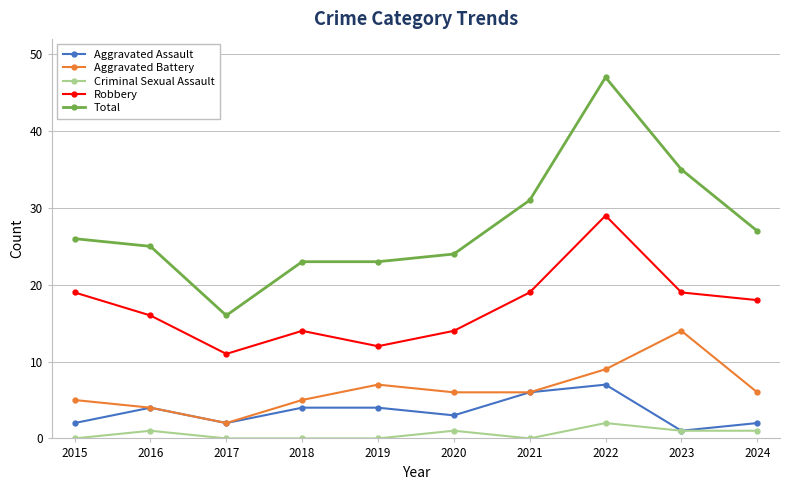

Between 2020 and 2023, which series saw the biggest shift?

Total